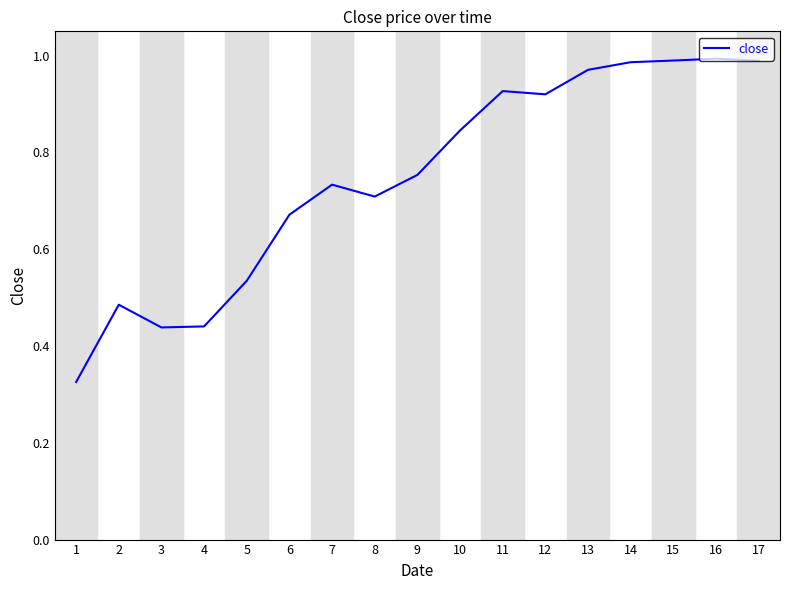

True or false: there are more than 2 points higher than both neighbors.

True